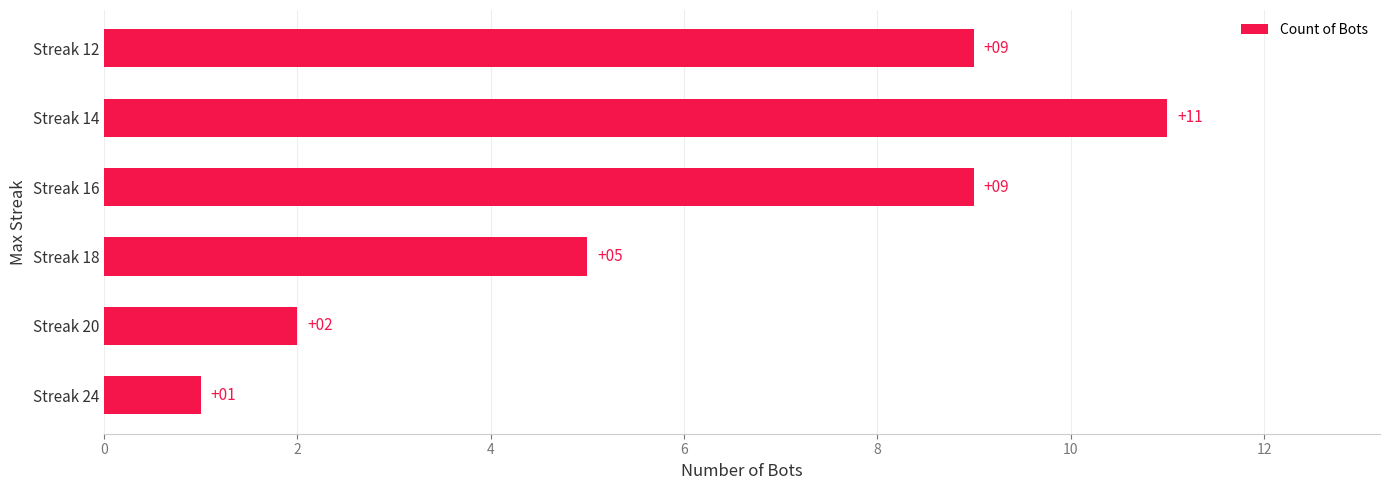

What is the difference between the maximum and minimum values?

10